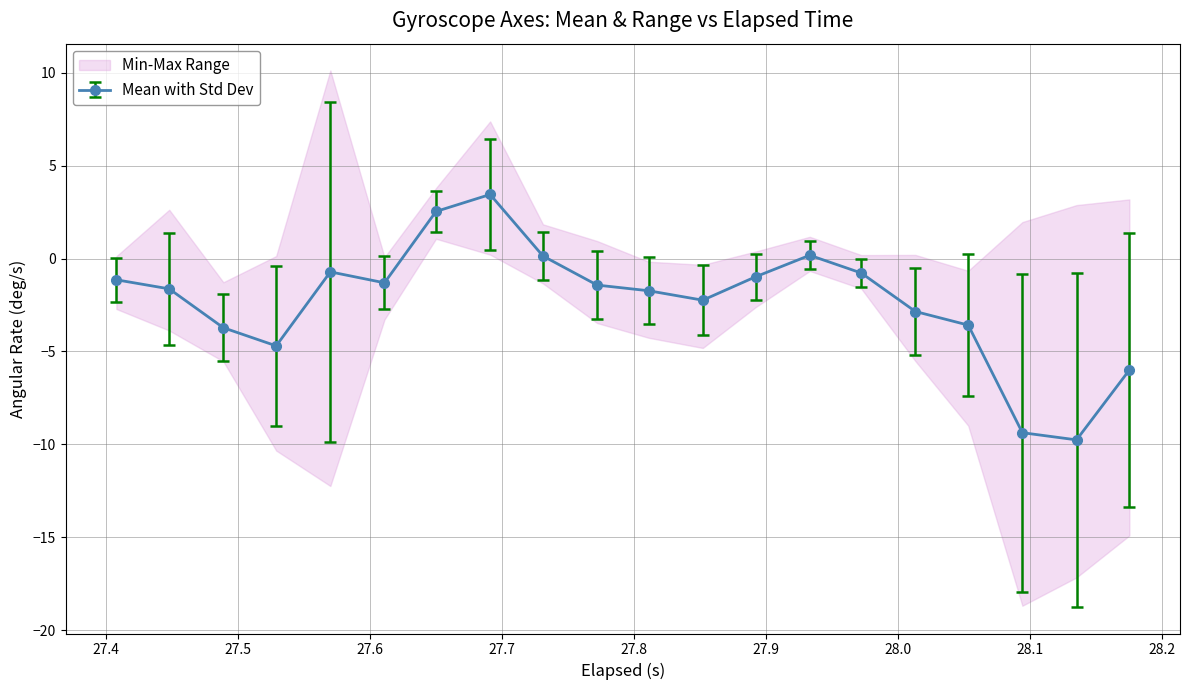

True or false: Mean with Std Dev has more than 2 points higher than both neighbors.

True